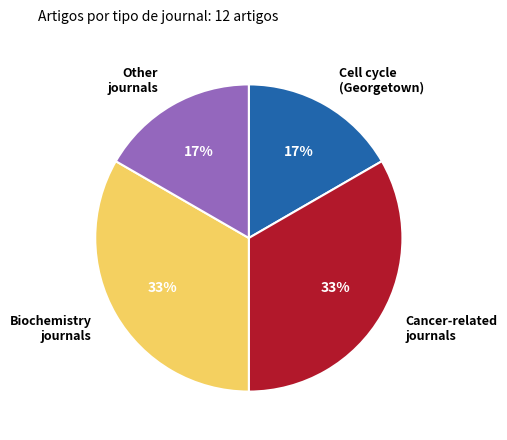

Do Biochemistry journals and Cancer-related journals together represent more than half of the pie?

Yes